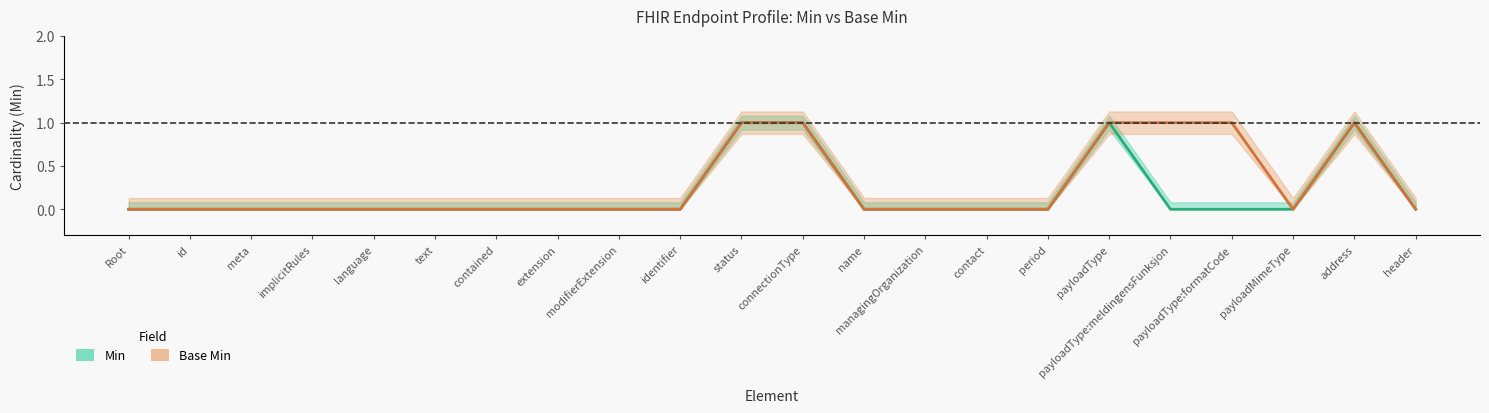

How many interior local valleys does the Base Min series have?

1